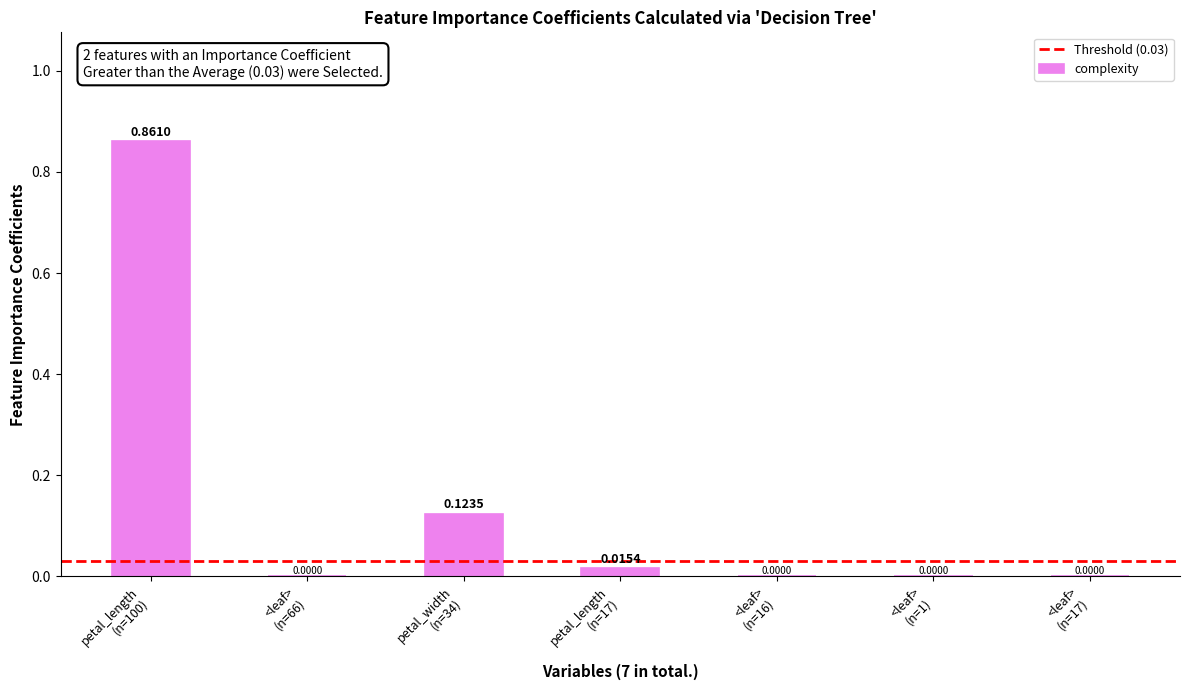

What is the sum of all values?

1.0